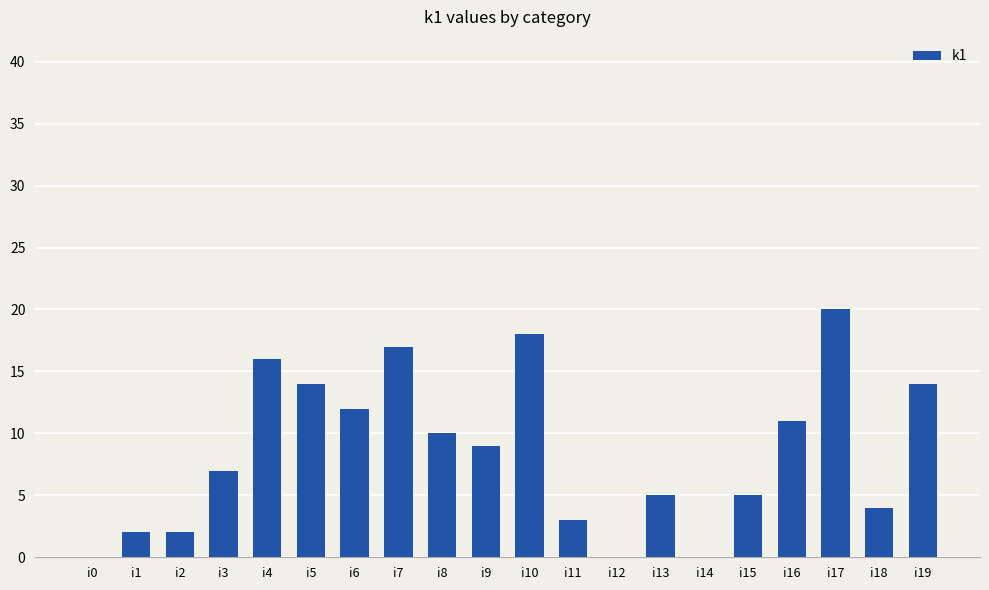

True or false: the data shows 9 at i9.

True